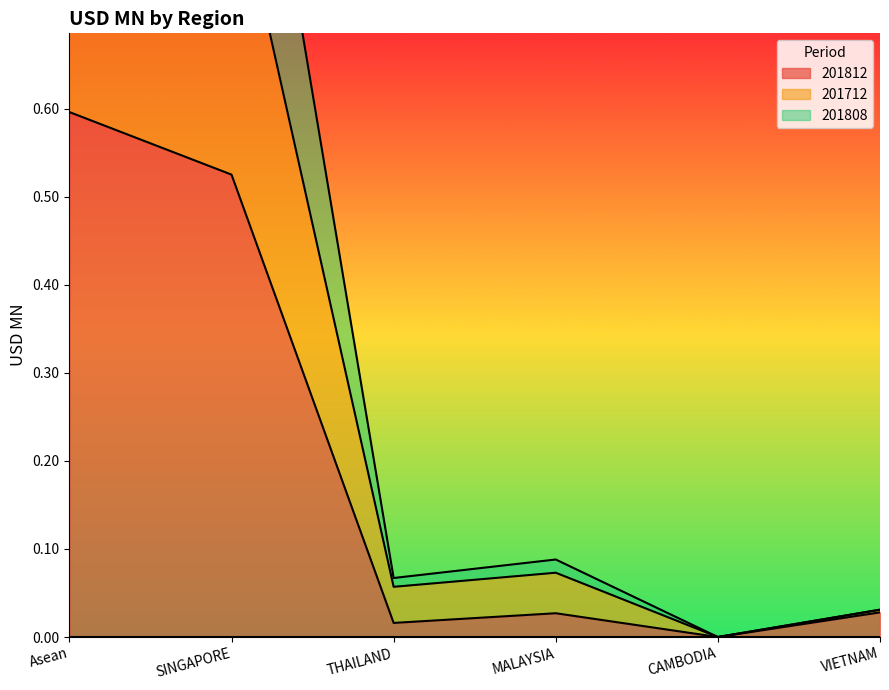

What position from the left is SINGAPORE?

2